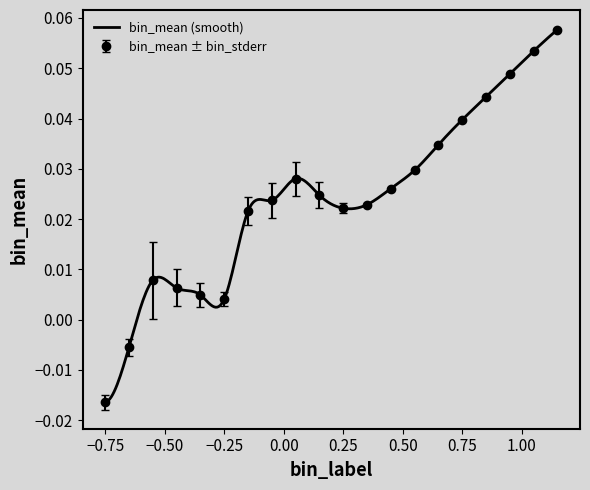

True or false: bin_mean ± bin_stderr has more than 0 interior local peaks.

True